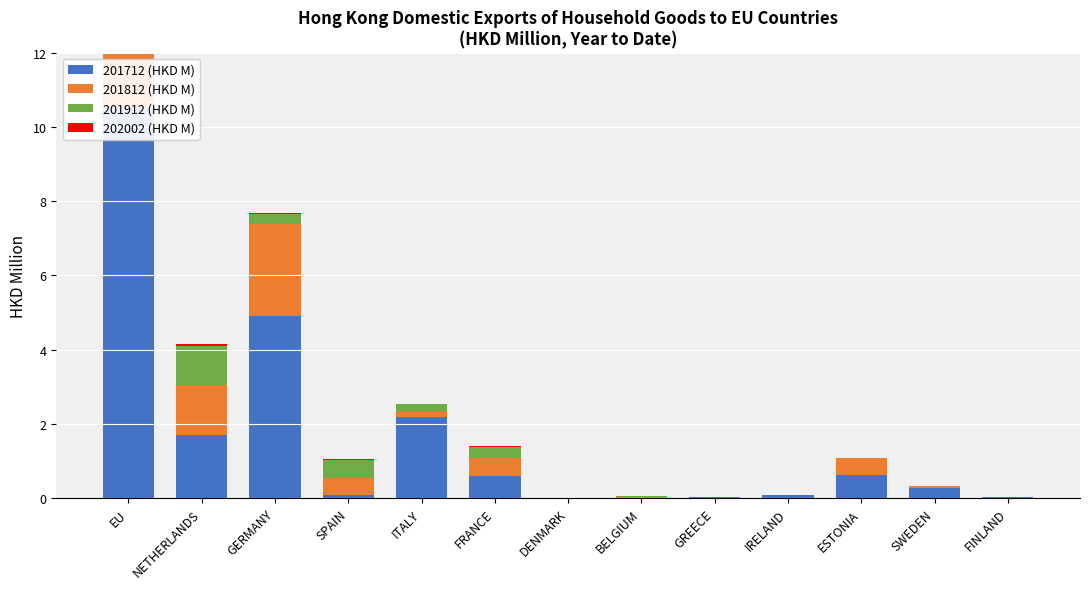

Reading left to right, list all the values displayed in this chart.

201712 (HKD M): EU=10.5	NETHERLANDS=1.7	GERMANY=4.9	SPAIN=0.1	ITALY=2.2	FRANCE=0.6	DENMARK=0.0	BELGIUM=0.0	GREECE=0.0	IRELAND=0.1	ESTONIA=0.6	SWEDEN=0.3	FINLAND=0.0
201812 (HKD M): EU=5.5	NETHERLANDS=1.3	GERMANY=2.5	SPAIN=0.5	ITALY=0.1	FRANCE=0.5	DENMARK=0.0	BELGIUM=0.0	GREECE=0.0	IRELAND=0.0	ESTONIA=0.5	SWEDEN=0.1	FINLAND=0.0
201912 (HKD M): EU=2.3	NETHERLANDS=1.0	GERMANY=0.3	SPAIN=0.5	ITALY=0.2	FRANCE=0.3	DENMARK=0.0	BELGIUM=0.0	GREECE=0.0	IRELAND=0.0	ESTONIA=0.0	SWEDEN=0.0	FINLAND=0.0
202002 (HKD M): EU=0.1	NETHERLANDS=0.1	GERMANY=0.0	SPAIN=0.0	ITALY=0.0	FRANCE=0.0	DENMARK=0.0	BELGIUM=0.0	GREECE=0.0	IRELAND=0.0	ESTONIA=0.0	SWEDEN=0.0	FINLAND=0.0